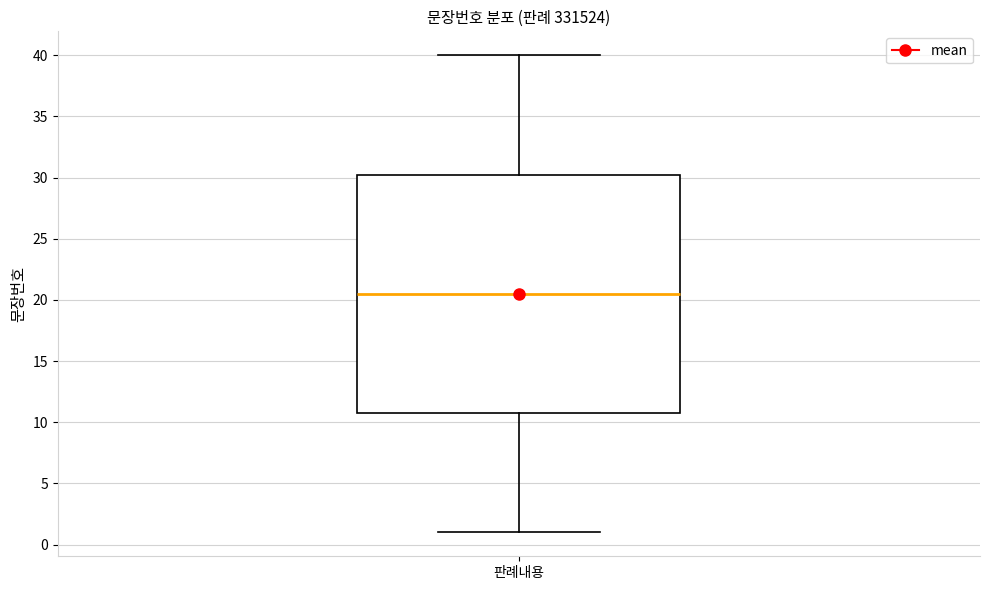

Transcribe this box plot: give where the median line is, the range the box spans, and where the two whiskers end, as read against the y-axis. The values are not printed on the chart, so give them approximately, as read against the axis.

median 20.5, box 11.0 to 30.5, whiskers 1.0 to 40.0